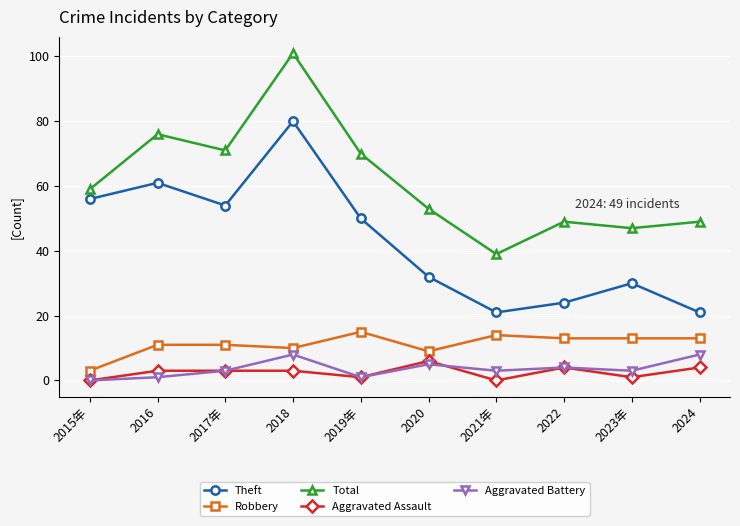

What is the label of the 8th point from the left?

2022